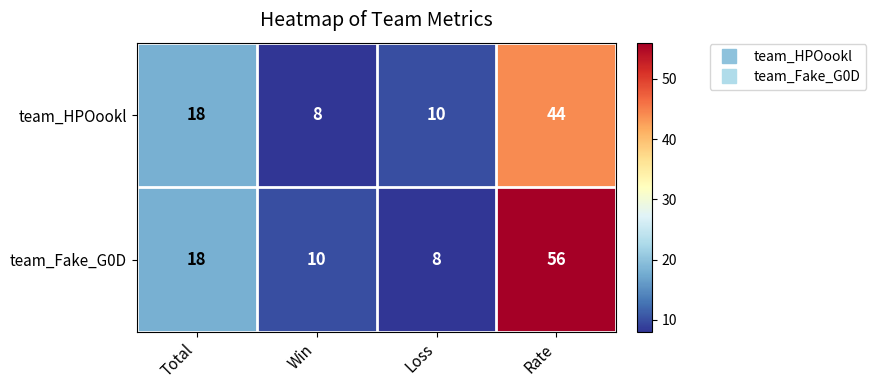

Which label corresponds to the largest value in the chart?

Rate